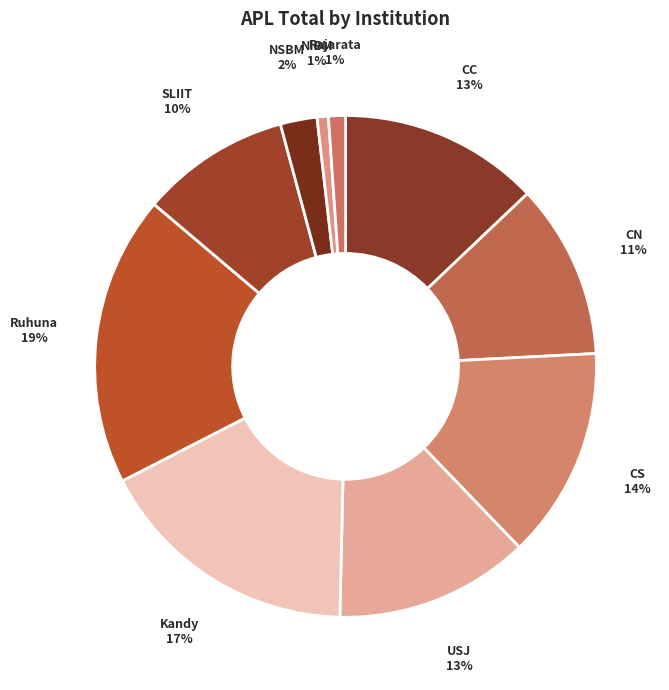

Does CS represent more than half of the total?

No